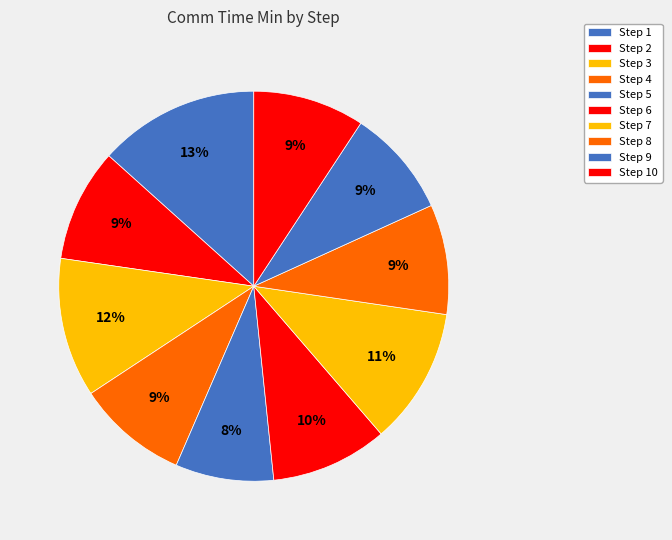

How many slices are in this pie chart?

10